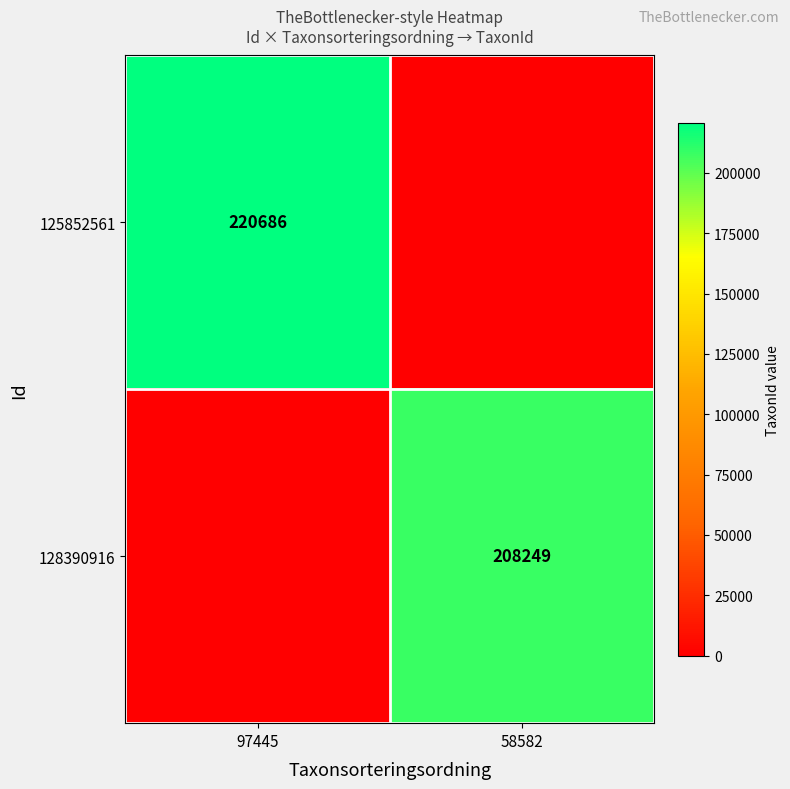

The 125852561 series shows 220686 at 97445. True or false?

True